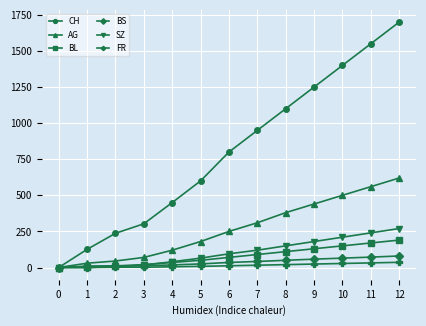

What is the highest value of the CH series?

1700